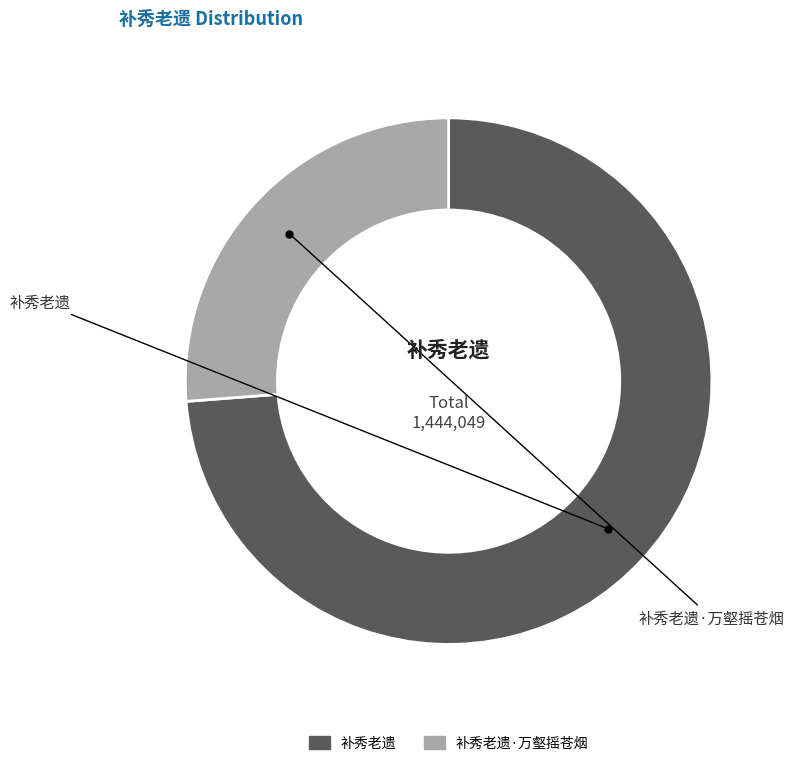

What is the largest slice in the pie chart?

补秀老遗